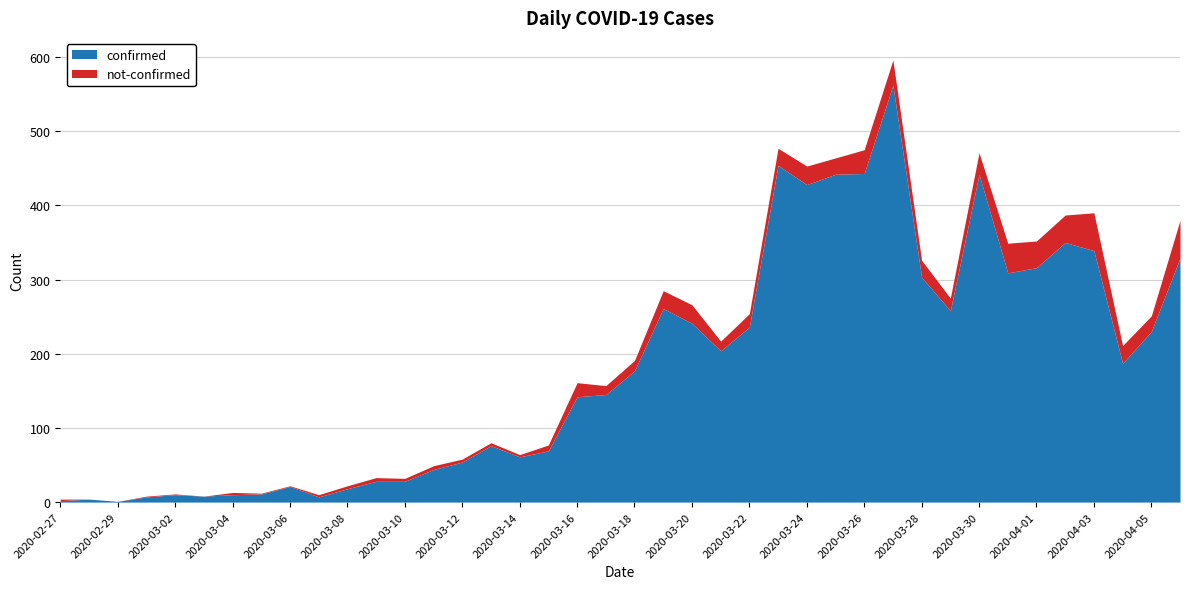

At 2020-03-19, list the series in order from largest to smallest.

confirmed, not-confirmed